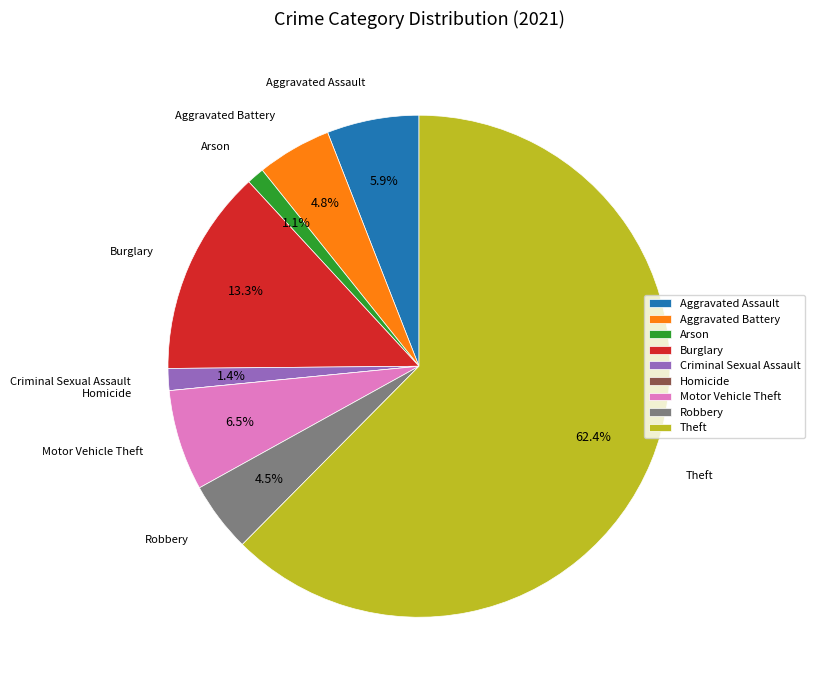

What is the largest slice in the pie chart?

Theft